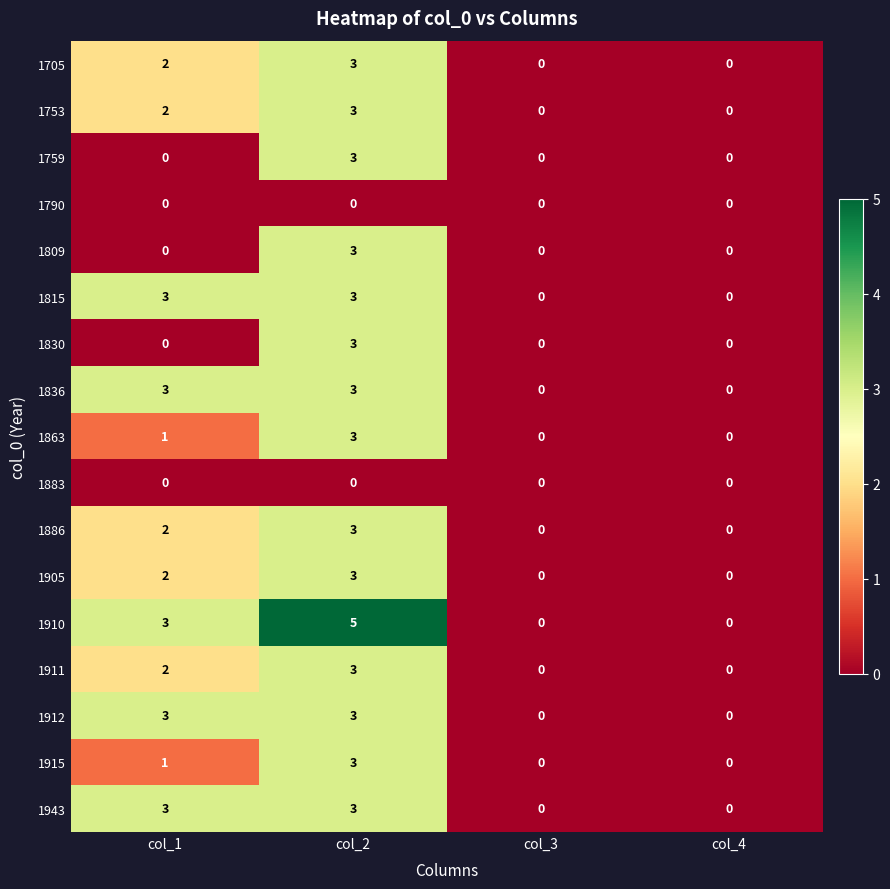

Between col_2 and col_3, which series saw the biggest shift?

1910